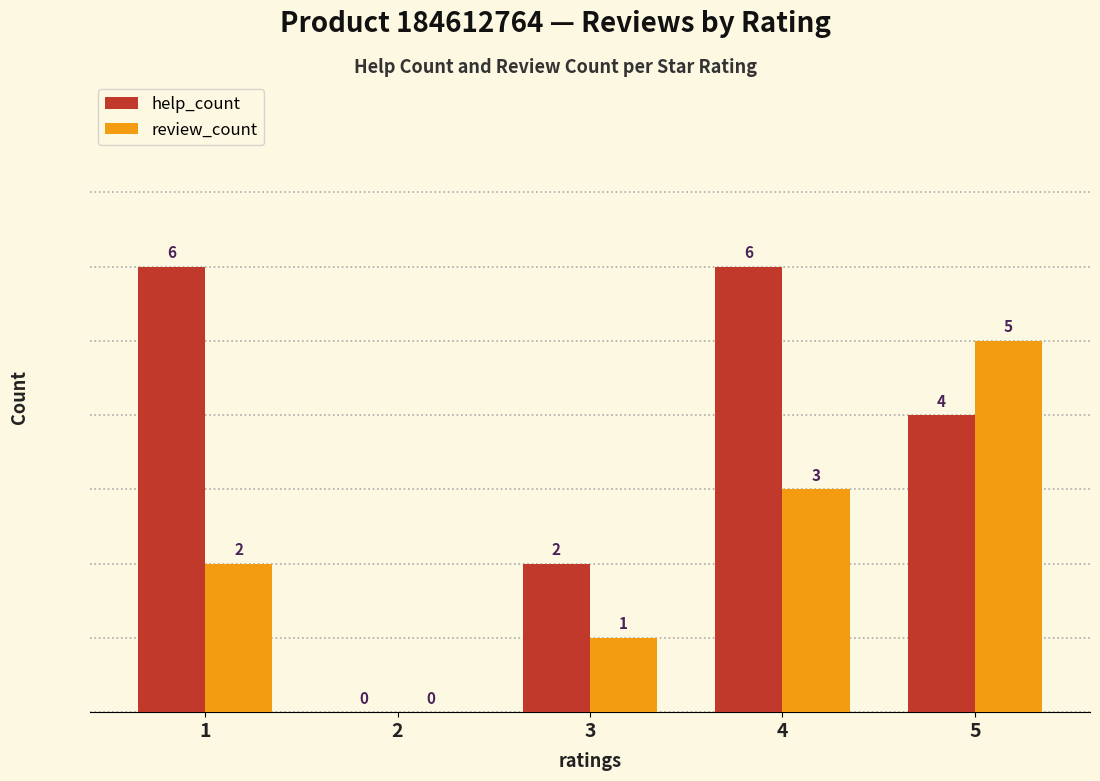

Which series changed the most between 2 and 4?

help_count